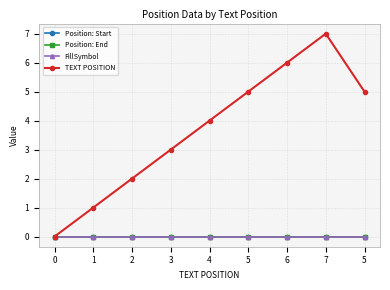

At how many categories does at least one series exceed 4?

4